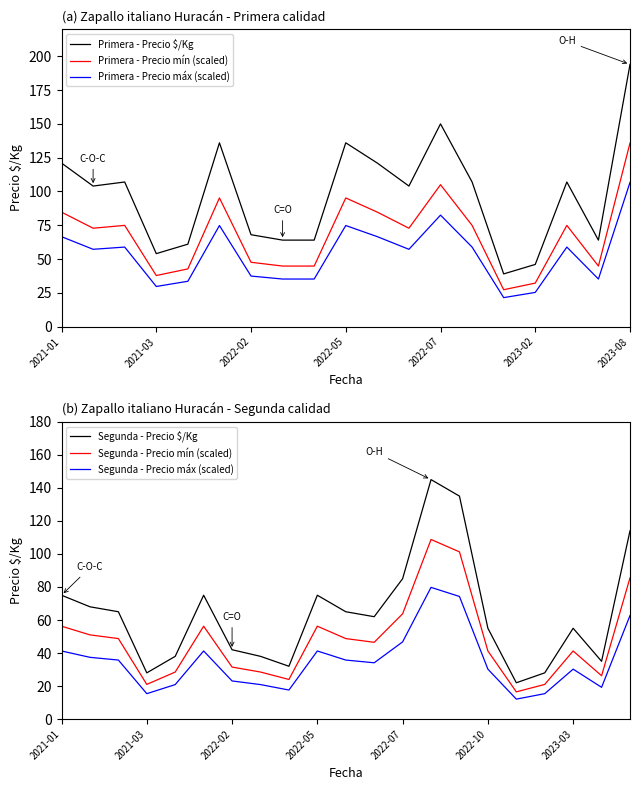

What is the minimum value for Segunda?

22